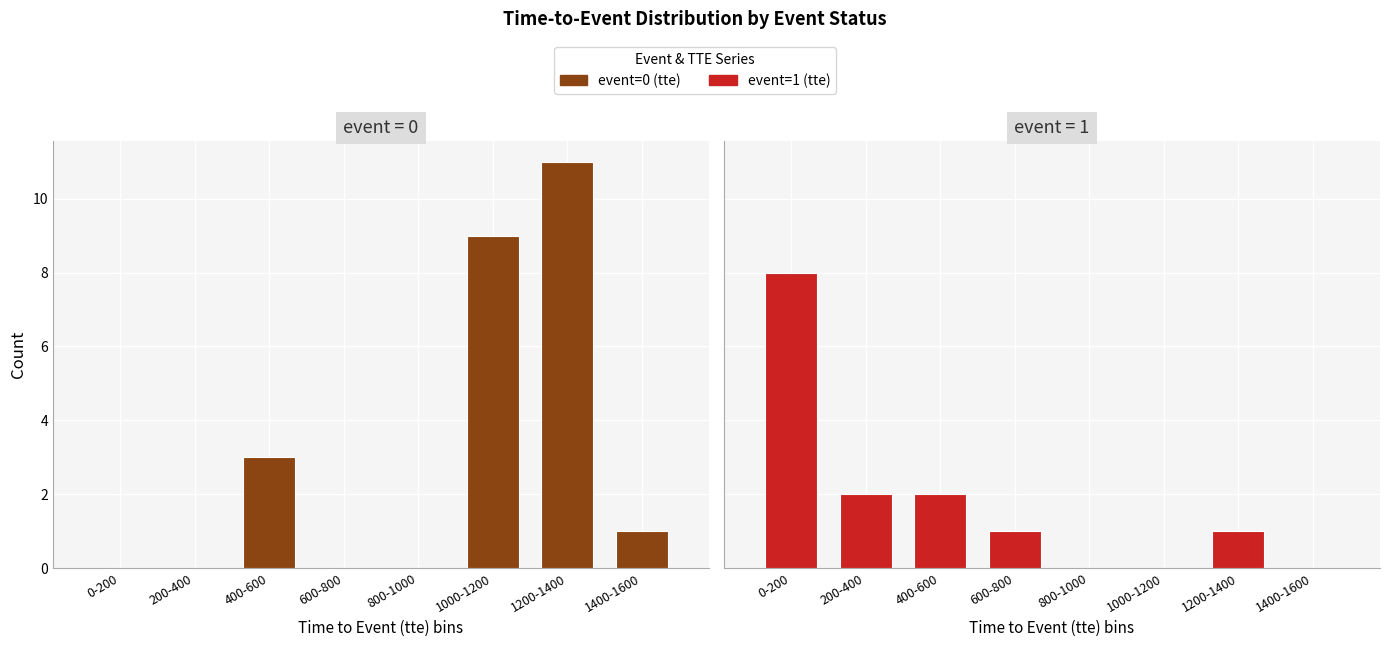

Reading left to right, extract all data points from this chart.

event=0 (tte): 0	0	3	0	0	9	11	1
event=1 (tte): 8	2	2	1	0	0	1	0